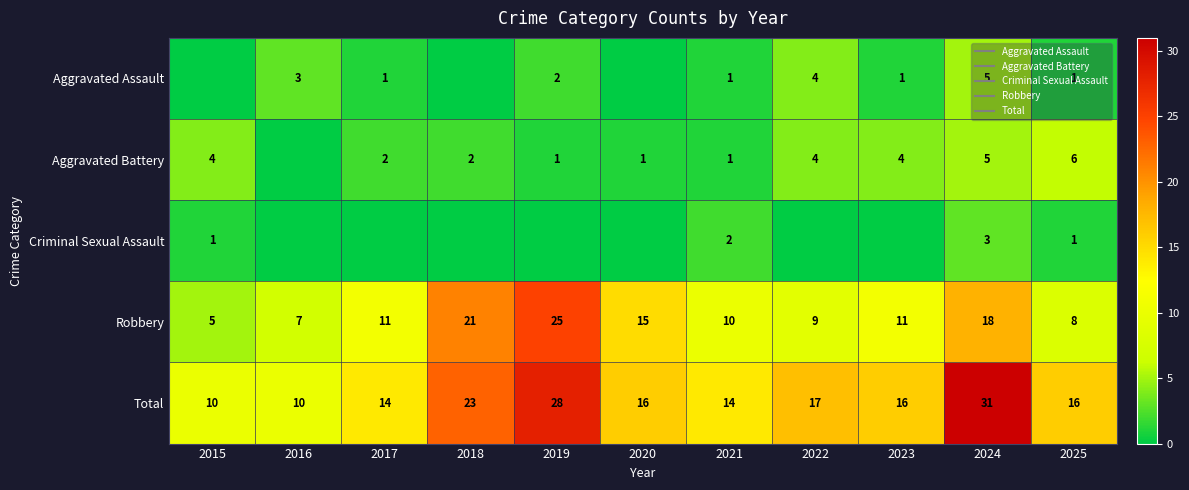

Where is Total nearest to the value 20?

2018